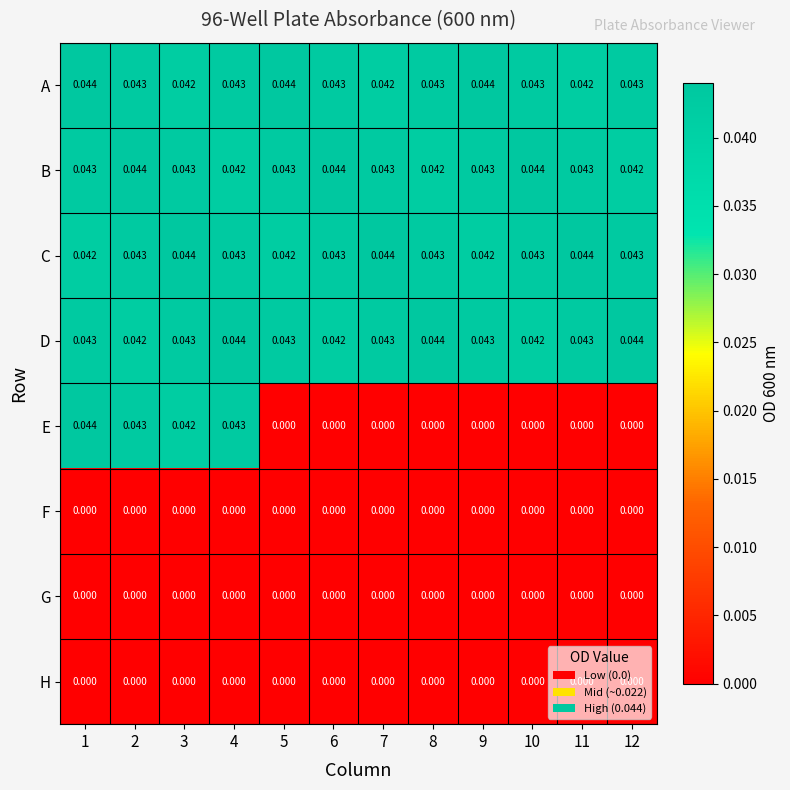

Which series has the largest range (max minus min)?

E